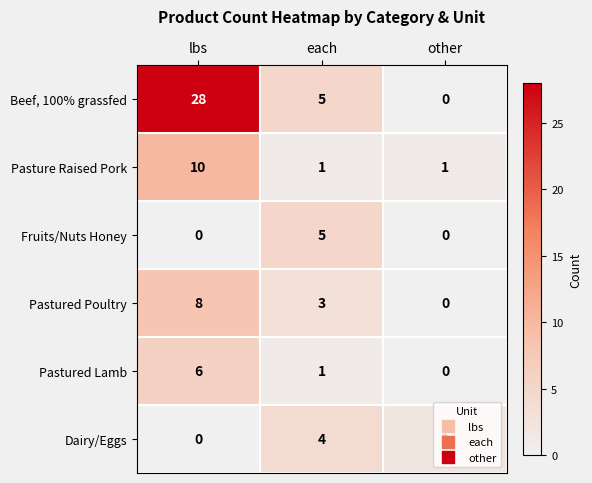

Which series has the largest total across all categories?

Beef, 100% grassfed